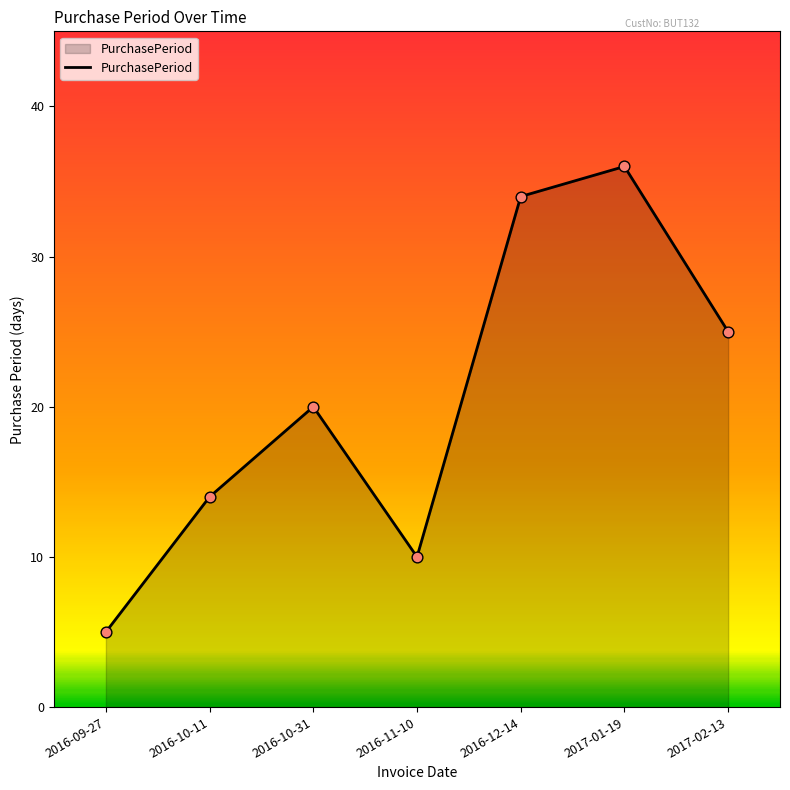

Between 2016-10-11 and 2017-01-19, which is larger?

2017-01-19